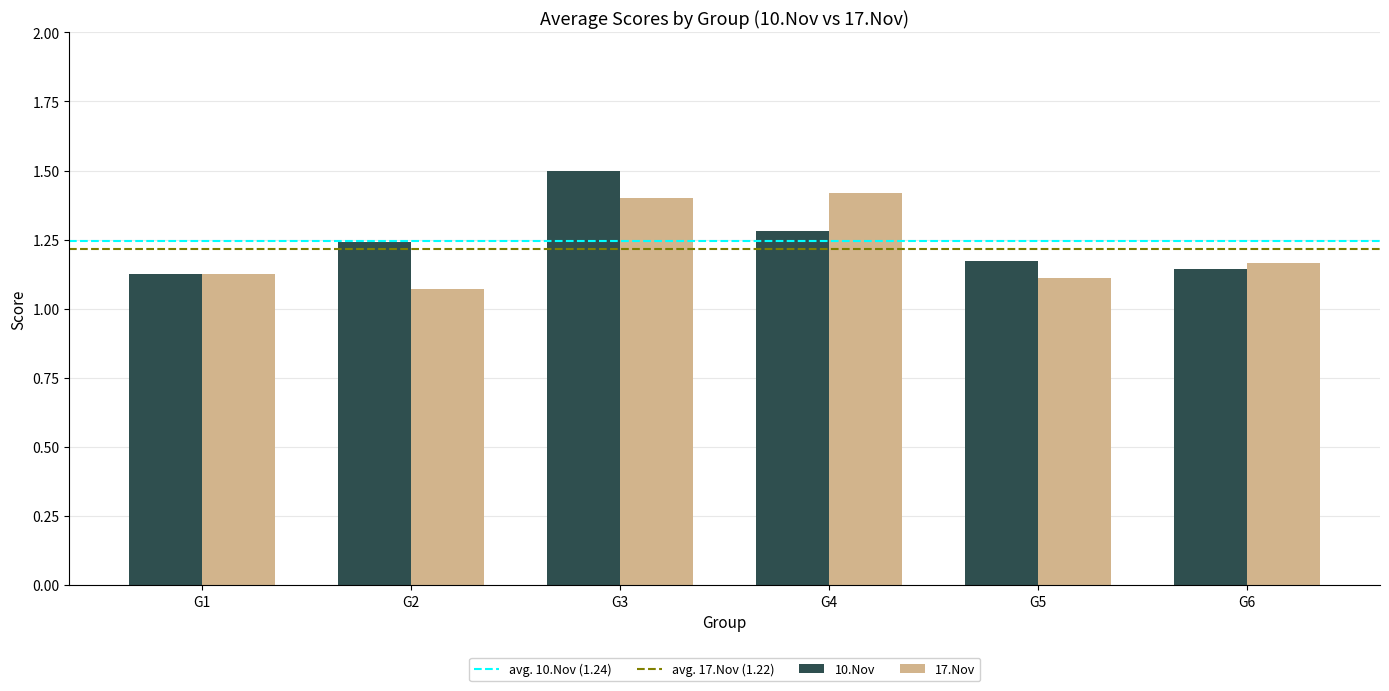

List the series in order of their overall mean, lowest first.

17.Nov, 10.Nov